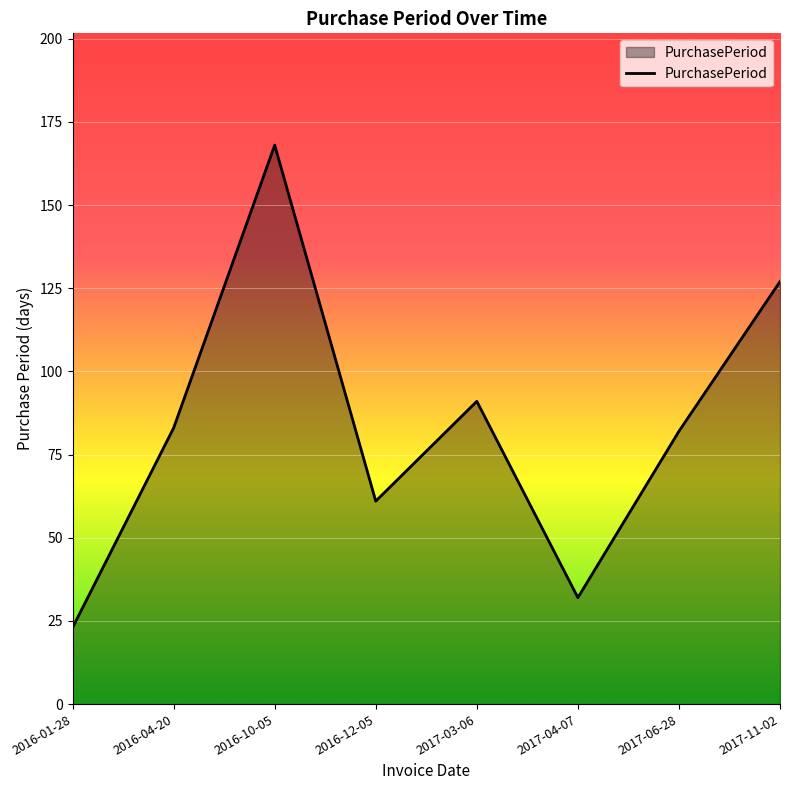

True or false: the data shows 91 at 2017-03-06.

True